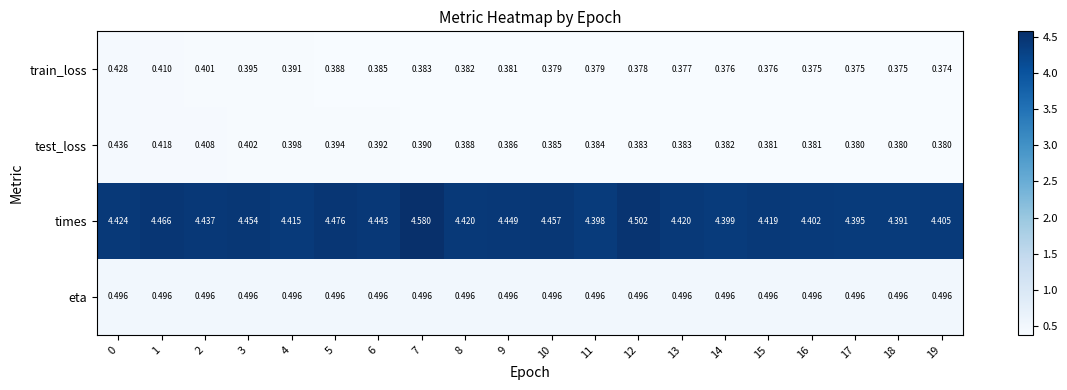

At which category is the sum across all series the highest?

7